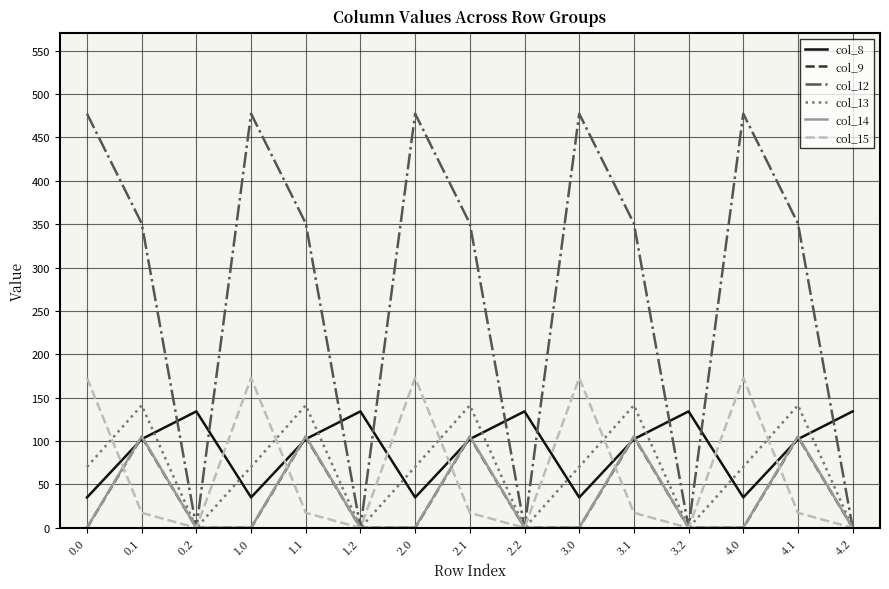

In col_14, how many points are lower than both neighbors (excluding endpoints)?

4